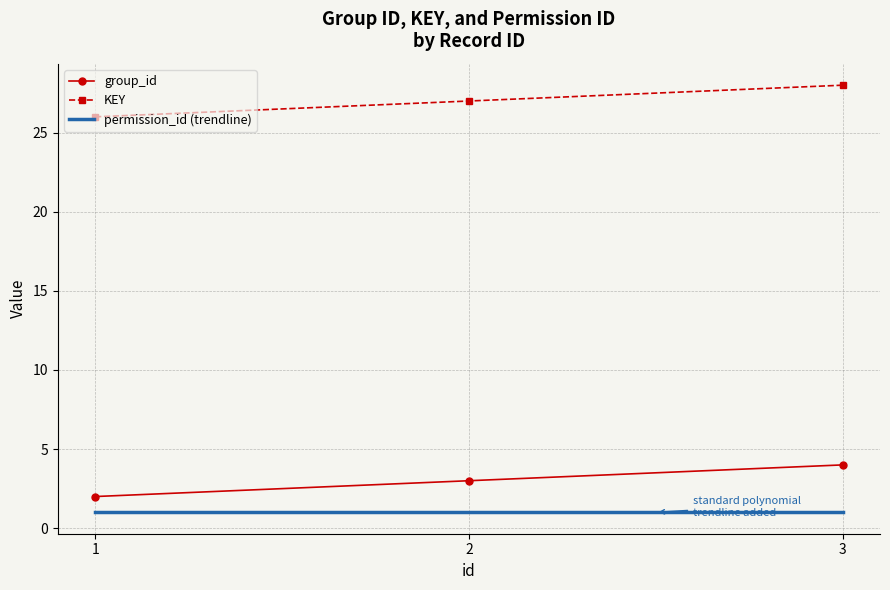

Between 1 and 2, which is larger?

2